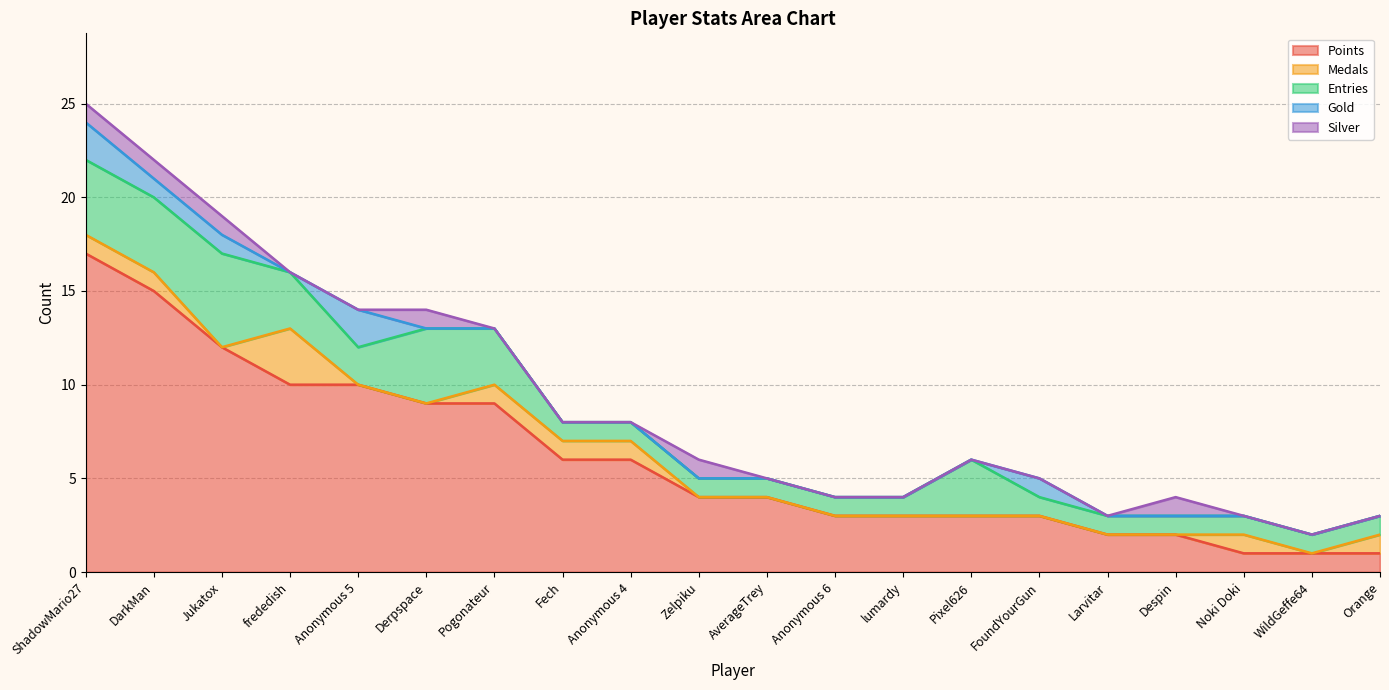

What is the greatest value displayed?

17